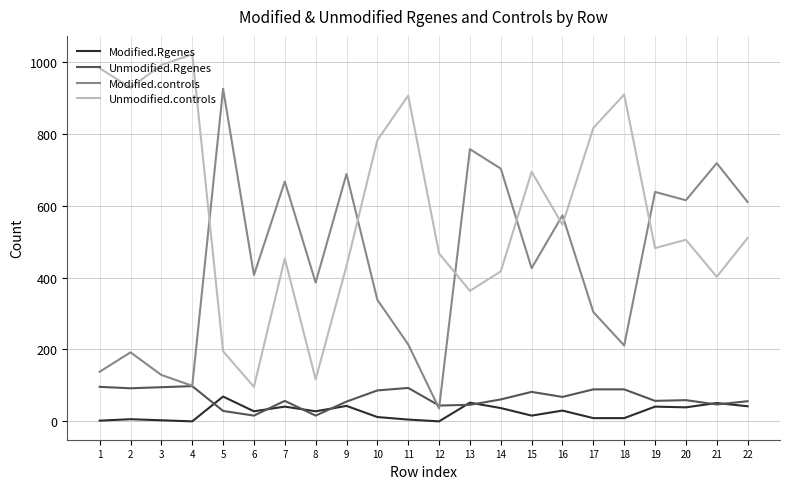

The value of Modified.Rgenes at 4 is 0. True or false?

True